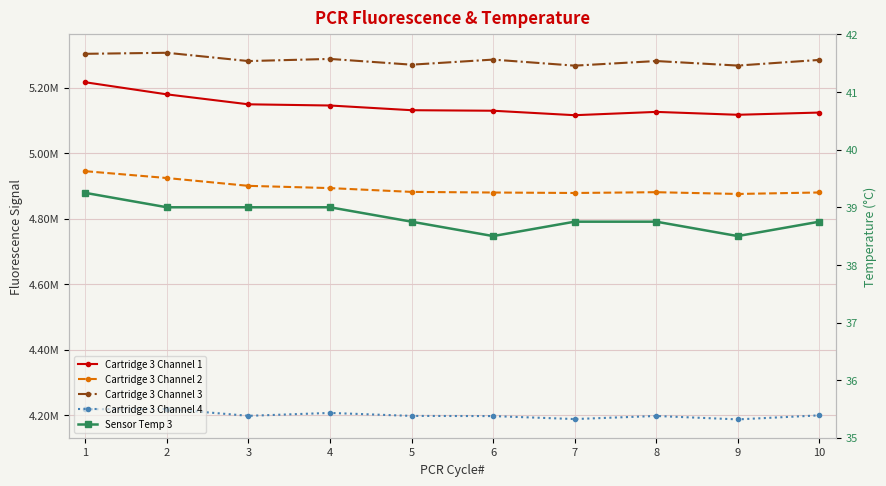

What are all the series names shown in the legend?

Cartridge 3 Channel 1, Cartridge 3 Channel 2, Cartridge 3 Channel 3, Cartridge 3 Channel 4, Sensor Temp 3